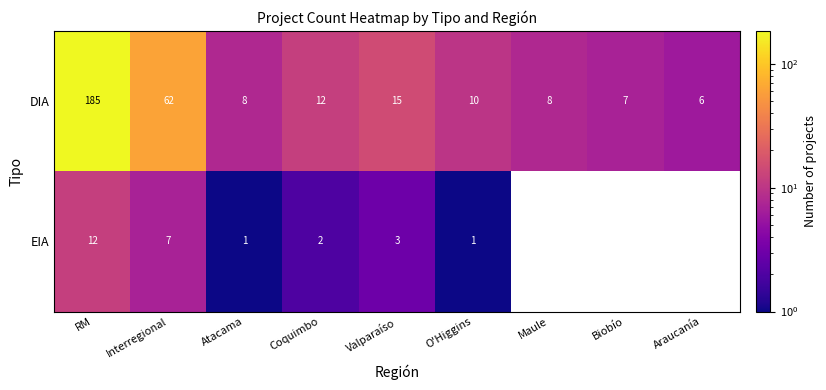

What is the difference between the maximum and minimum values in the DIA series?

179